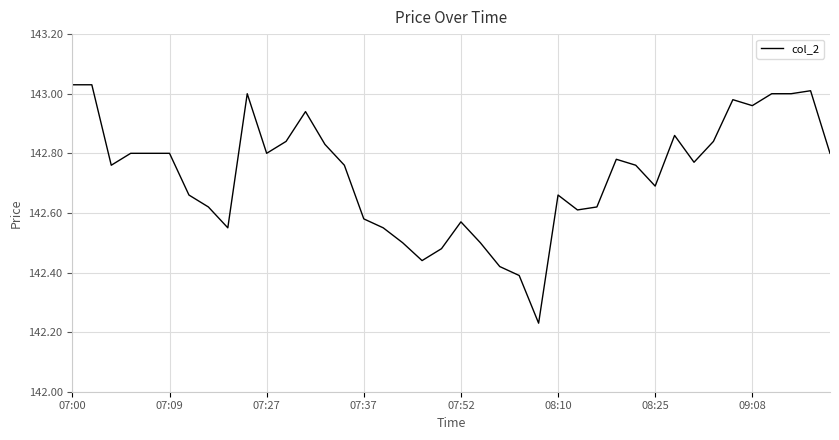

What is the sum of all values?

5709.2